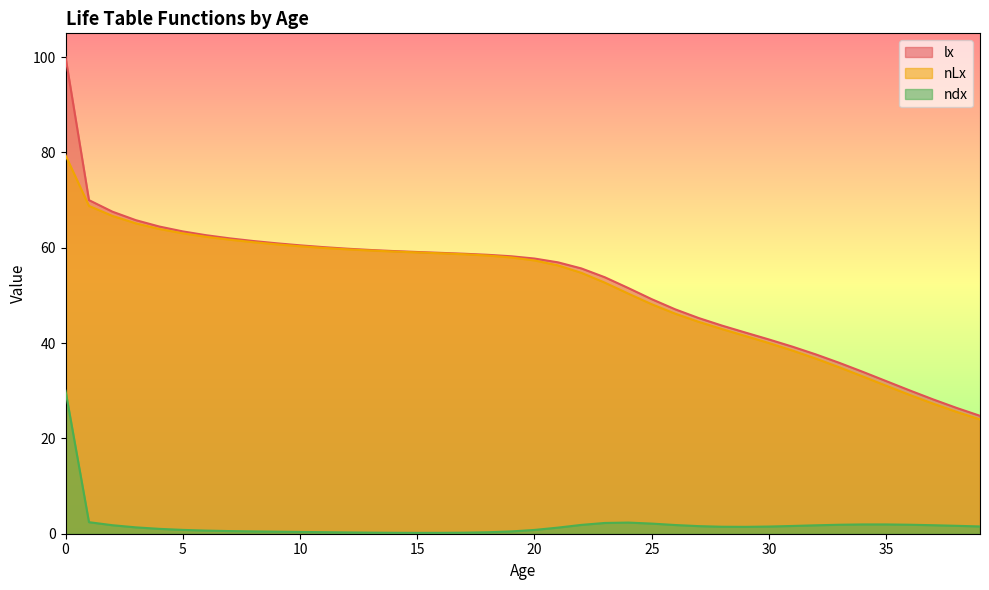

True or false: ndx and nLx cross at least once.

False